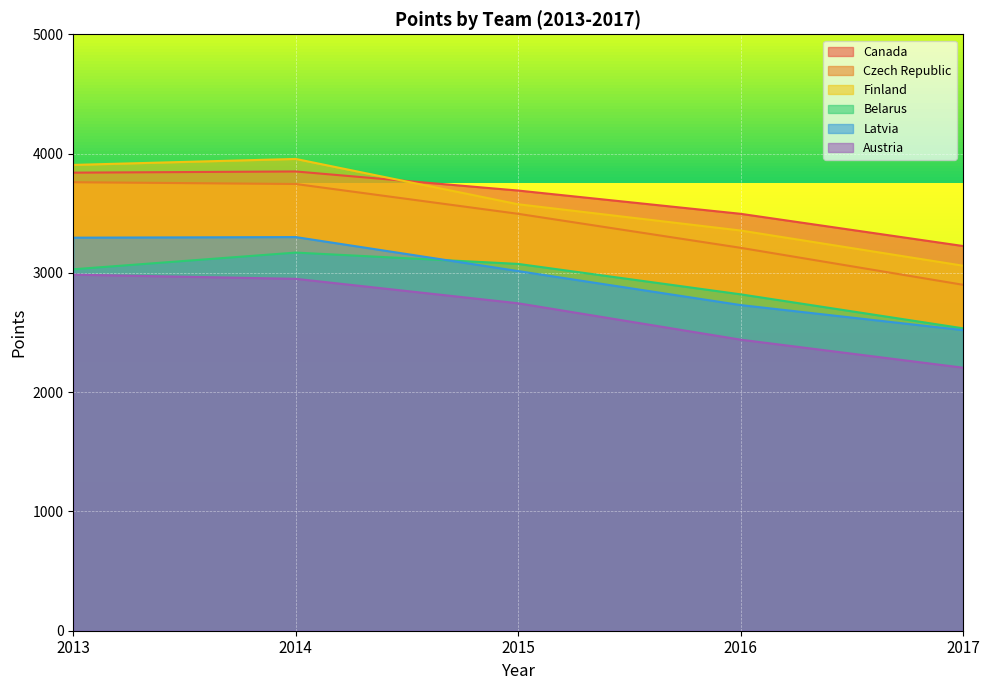

True or false: Latvia has more than 0 points higher than both neighbors.

True